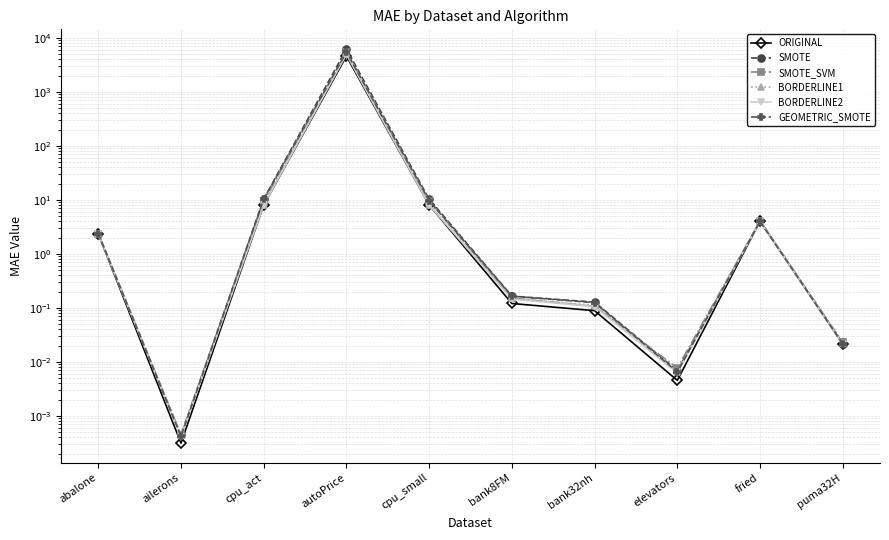

Reading left to right, extract all data points from this chart.

ORIGINAL: abalone=2.4	ailerons=0.0	cpu_act=8.1	autoPrice=4599.7	cpu_small=8.1	bank8FM=0.1	bank32nh=0.1	elevators=0.0	fried=4.1	puma32H=0.0
SMOTE: abalone=2.4	ailerons=0.0	cpu_act=10.4	autoPrice=6230.0	cpu_small=10.3	bank8FM=0.2	bank32nh=0.1	elevators=0.0	fried=4.1	puma32H=0.0
SMOTE_SVM: abalone=2.4	ailerons=0.0	cpu_act=9.5	autoPrice=5486.7	cpu_small=9.6	bank8FM=0.2	bank32nh=0.1	elevators=0.0	fried=4.1	puma32H=0.0
BORDERLINE1: abalone=2.4	ailerons=0.0	cpu_act=8.1	autoPrice=5037.3	cpu_small=8.1	bank8FM=0.2	bank32nh=0.1	elevators=0.0	fried=4.1	puma32H=0.0
BORDERLINE2: abalone=2.4	ailerons=0.0	cpu_act=8.1	autoPrice=4943.0	cpu_small=8.1	bank8FM=0.1	bank32nh=0.1	elevators=0.0	fried=4.1	puma32H=0.0
GEOMETRIC_SMOTE: abalone=2.4	ailerons=0.0	cpu_act=10.3	autoPrice=5473.9	cpu_small=9.7	bank8FM=0.2	bank32nh=0.1	elevators=0.0	fried=4.0	puma32H=0.0